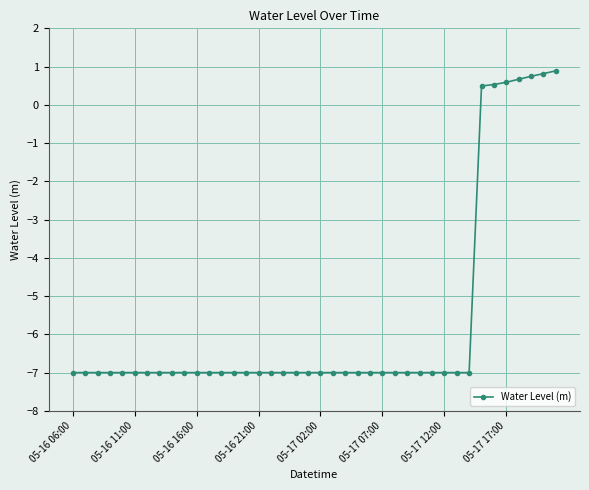

What is the difference between the maximum and minimum values?

7.9